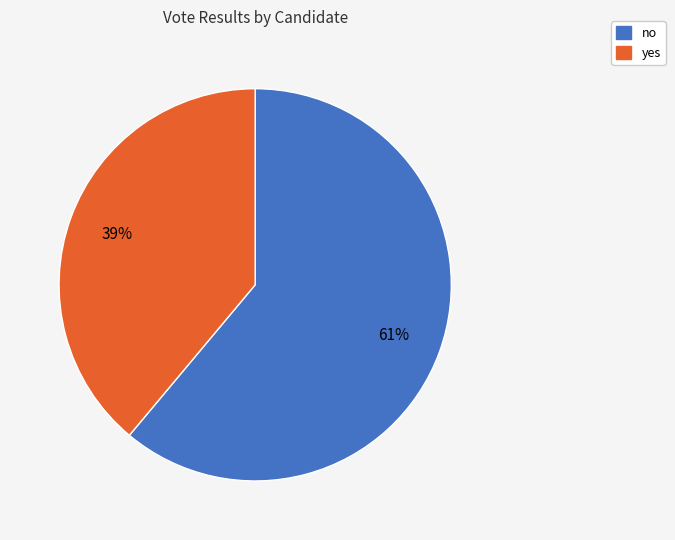

How many slices are in this pie chart?

2